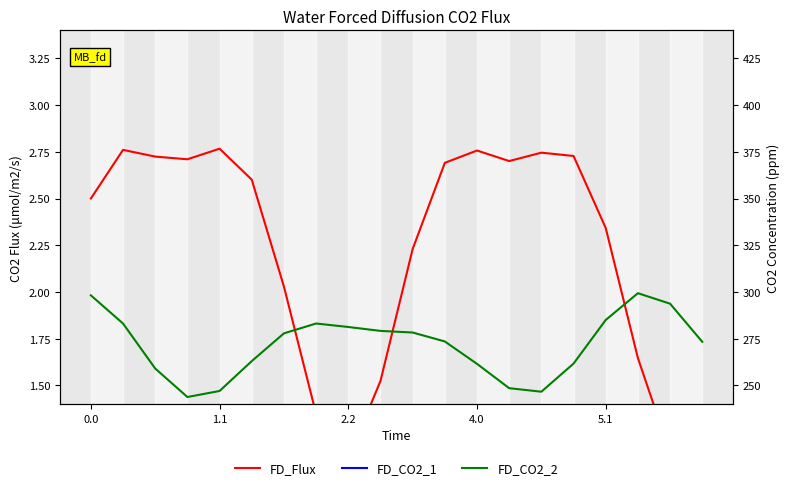

Does the chart have visible grid lines?

No